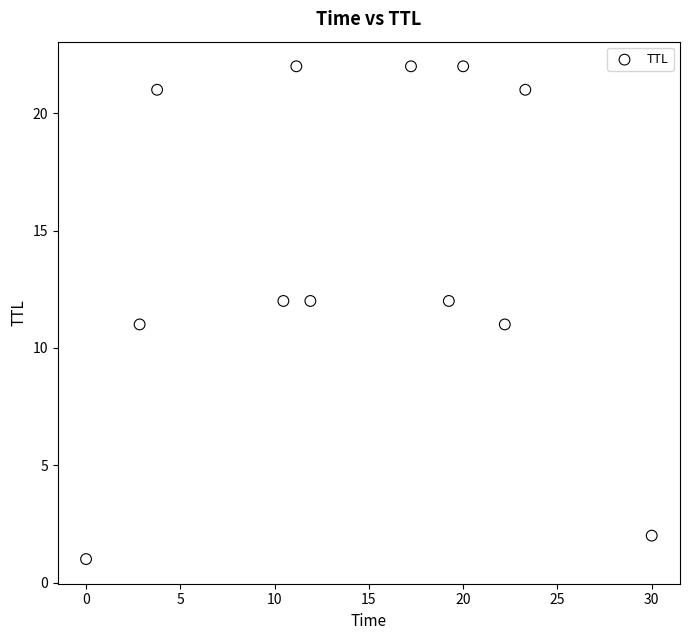

What is the range of Y values (max minus min)?

21